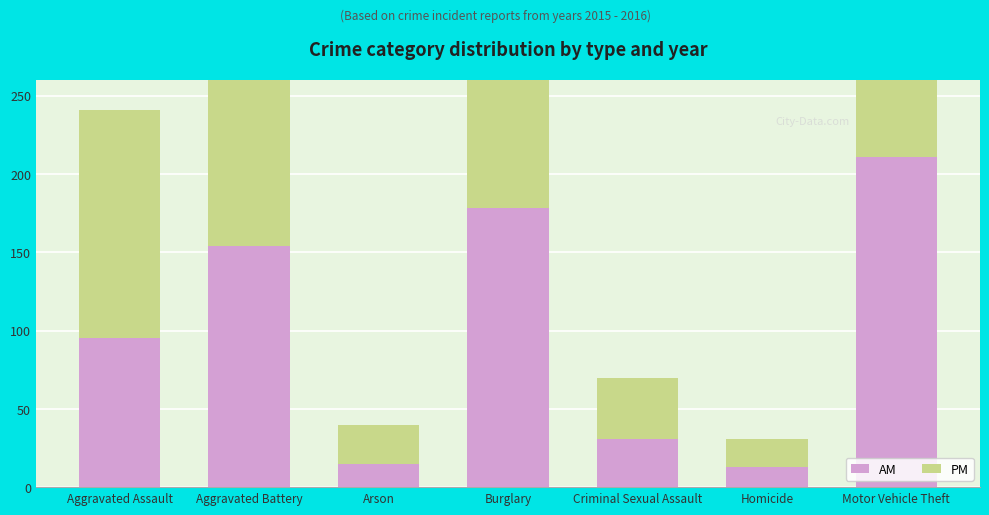

Rank the categories by AM value from highest to lowest.

Motor Vehicle Theft, Burglary, Aggravated Battery, Aggravated Assault, Criminal Sexual Assault, Arson, Homicide